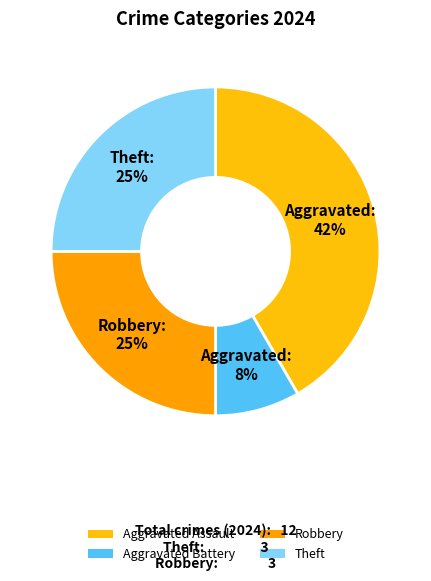

Is there any slice that represents more than half of the pie?

No